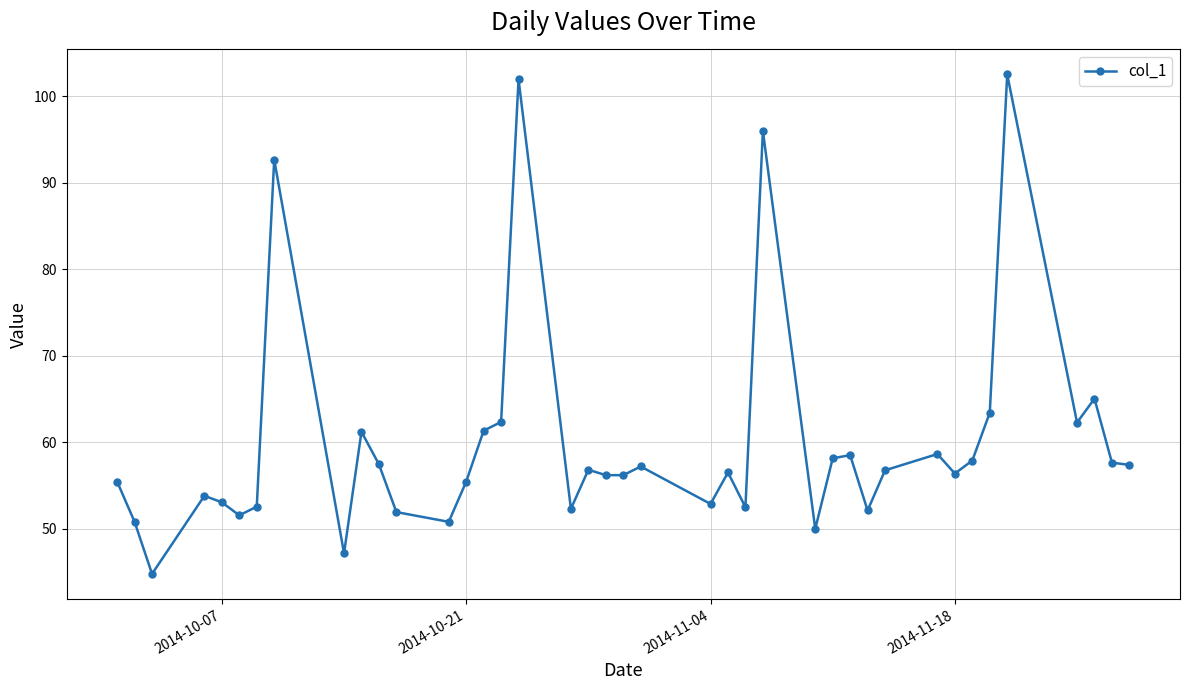

True or false: there are more than 2 points higher than both neighbors.

True